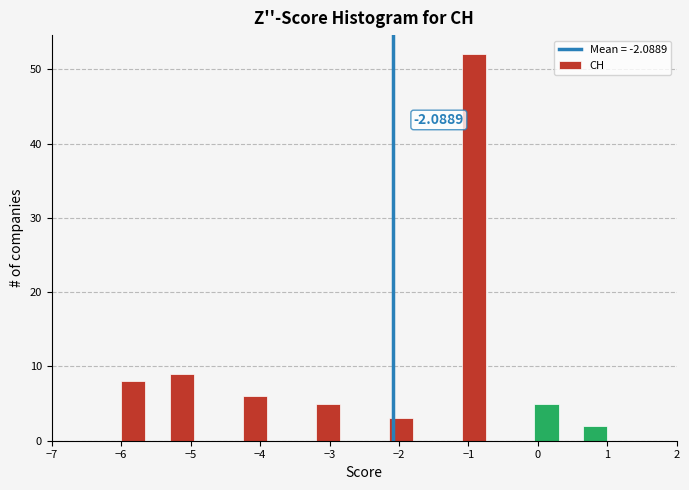

Around what value on the x-axis is the tallest bar? Give the approximate position of its centre, as read against the axis.

-0.9